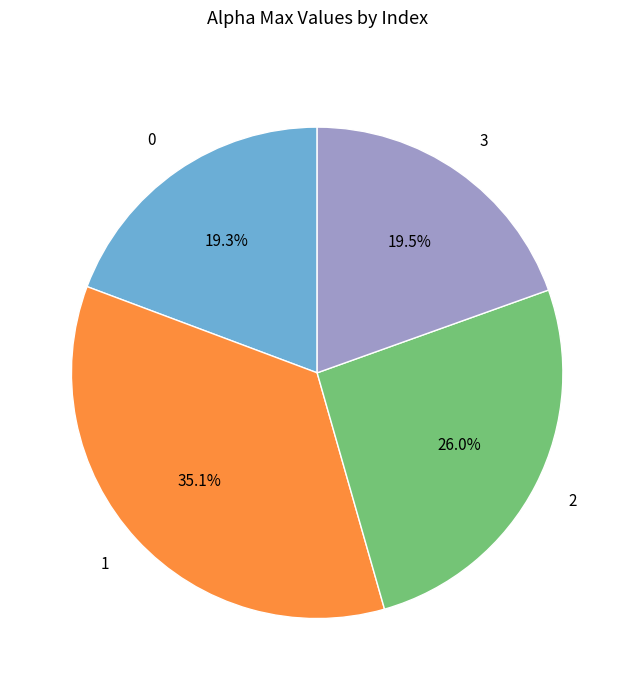

What is the ratio of the value at 2 to the value at 1?

0.7